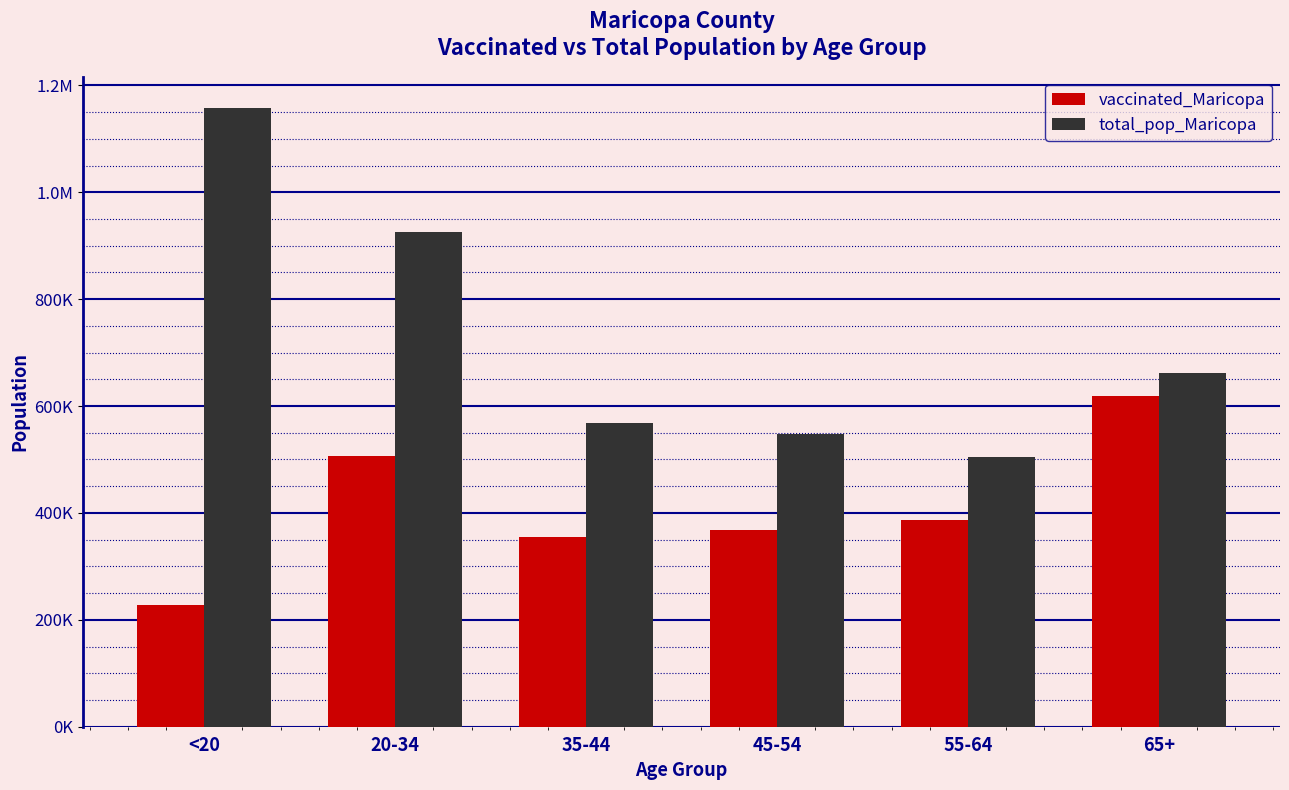

Does the chart contain stacked bars?

No